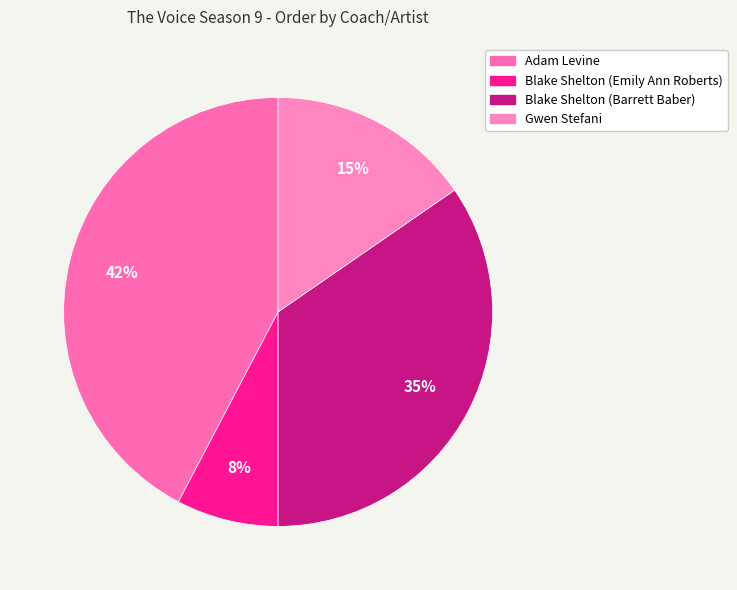

What percentage do Gwen Stefani and Blake Shelton (Barrett Baber) together represent?

50.0%